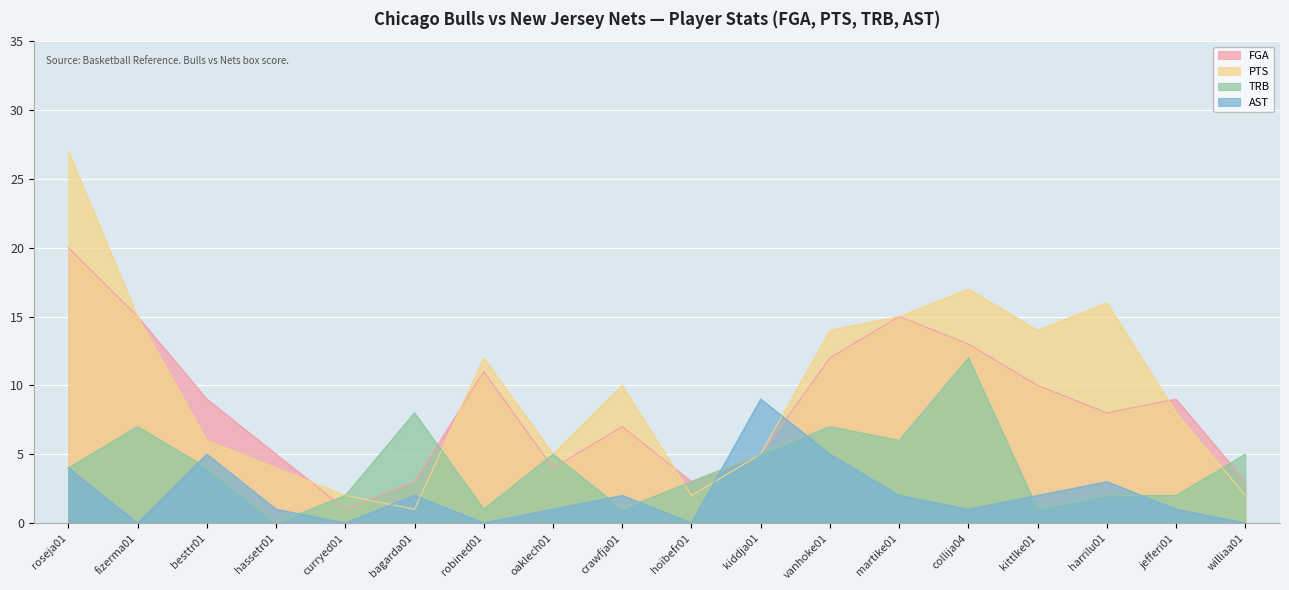

Is the value of PTS at collija04 greater than the value of FGA at collija04?

Yes